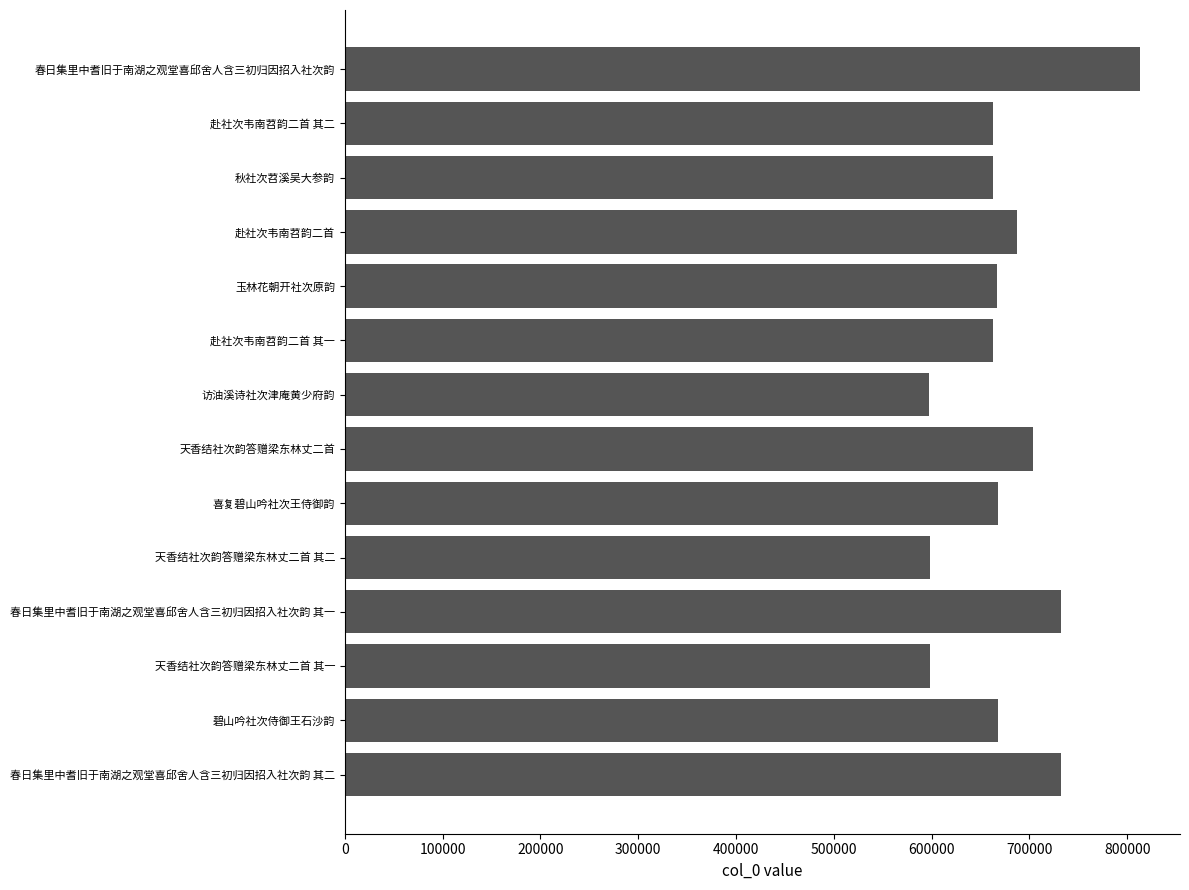

What is the value of the 12th bar from the top?

598287